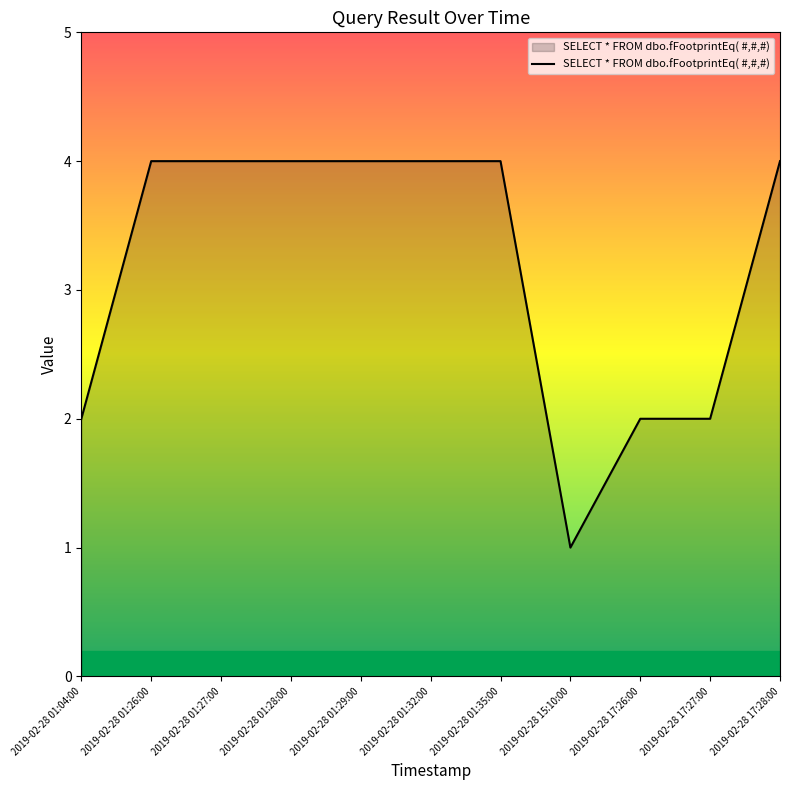

What is the difference between the maximum and minimum values?

3